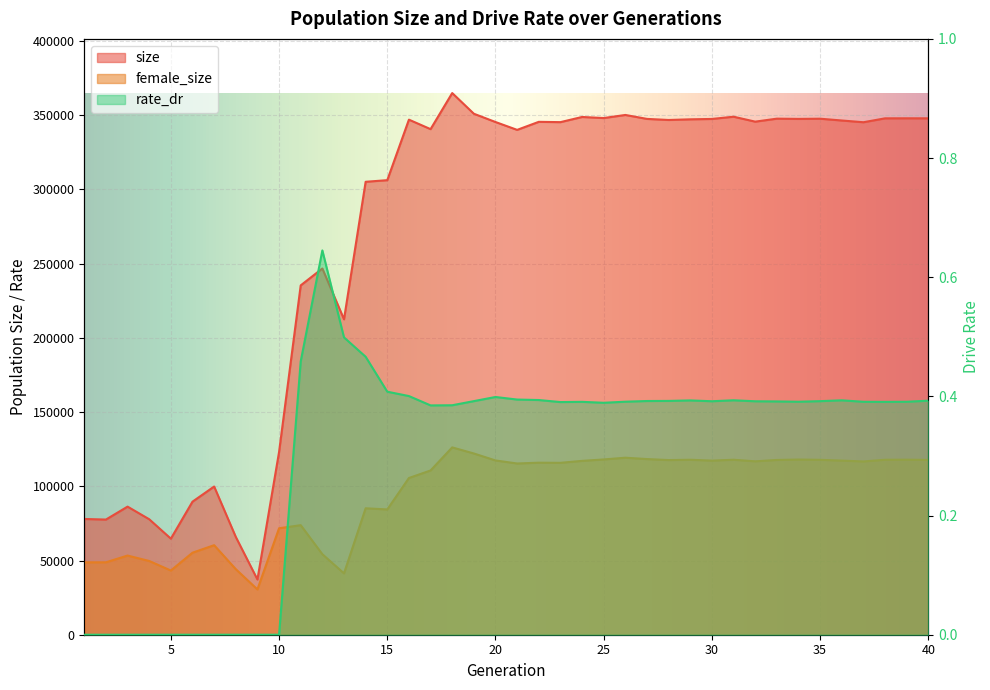

What is the spread (max minus min) of values at 30?

347484.6